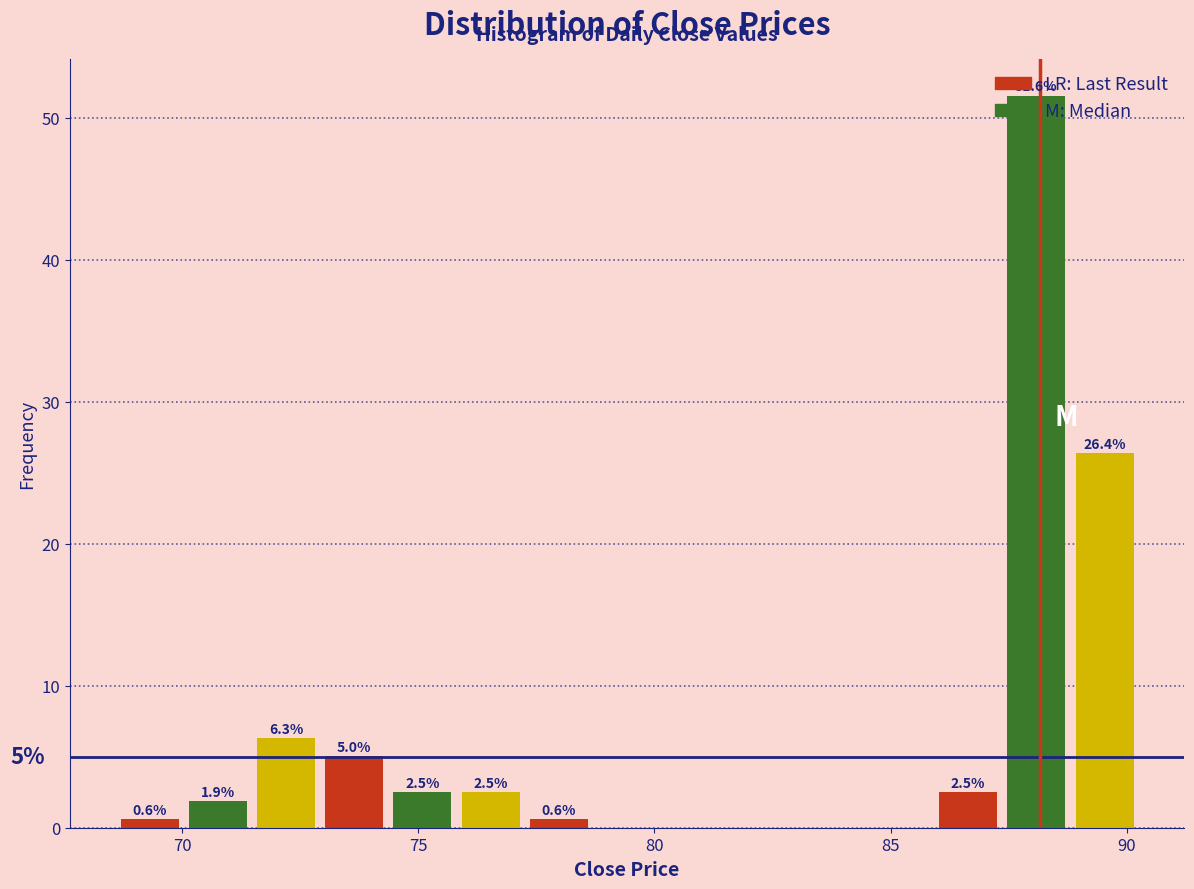

Around what value on the x-axis is the tallest bar? Give the approximate position of its centre, as read against the axis.

88.0